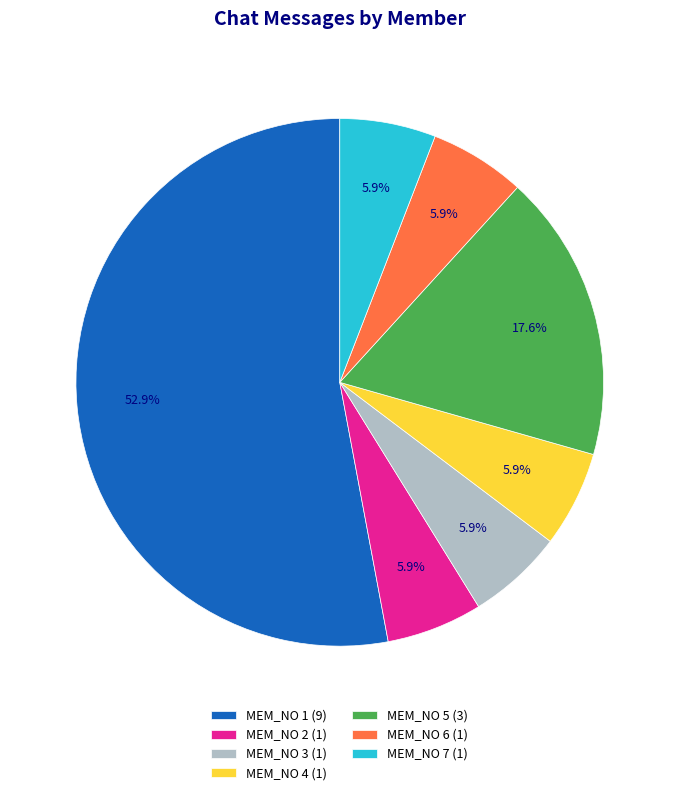

To the nearest percent, what is the average slice percentage?

14%